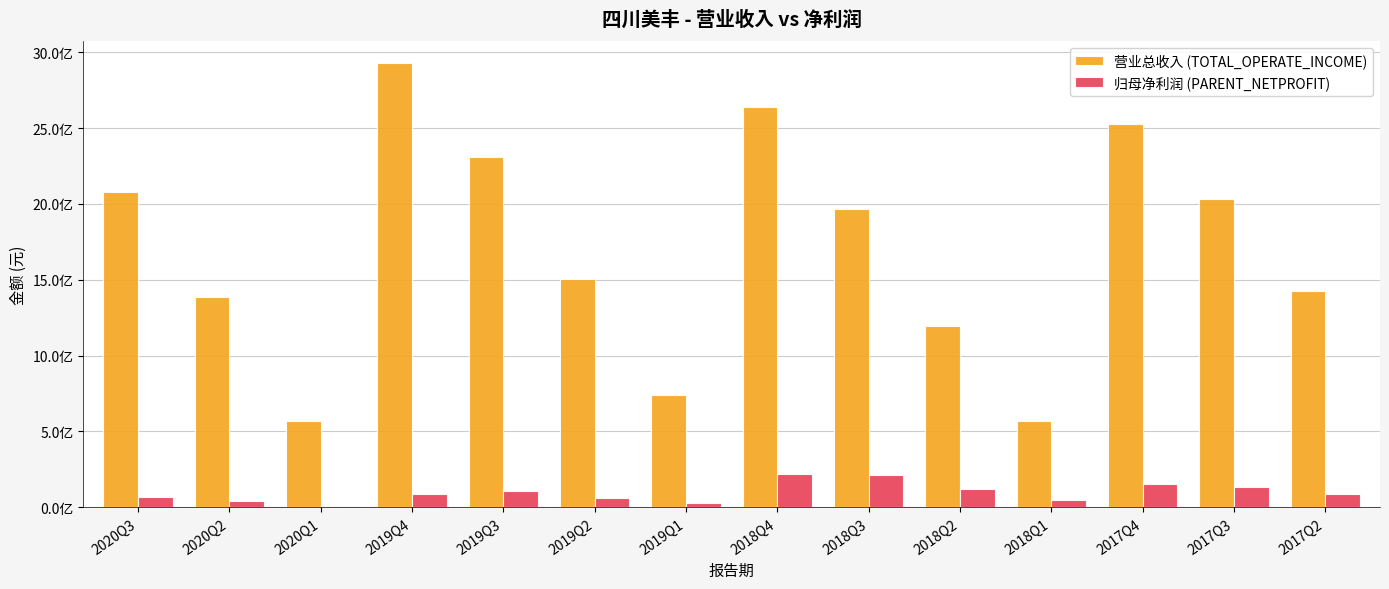

Which has a higher value, 2018Q4 or 2019Q1?

2018Q4